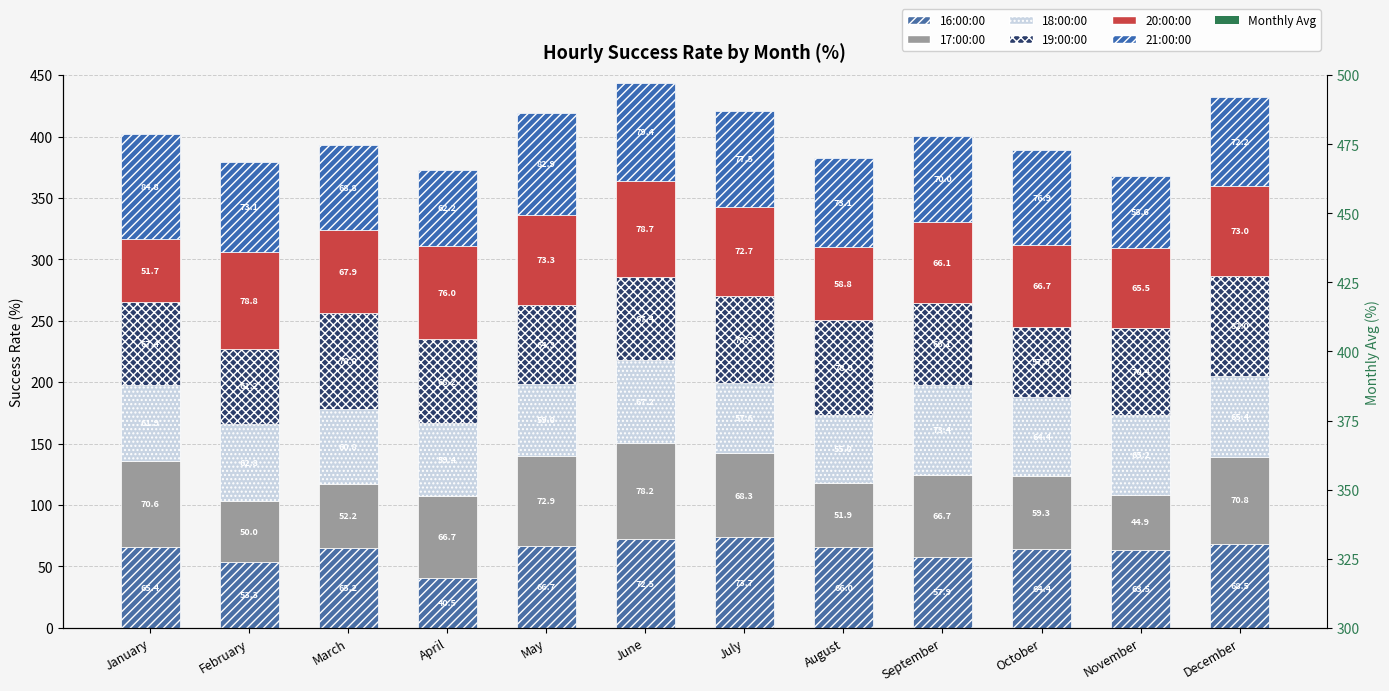

Which series changed the most between February and July?

16:00:00